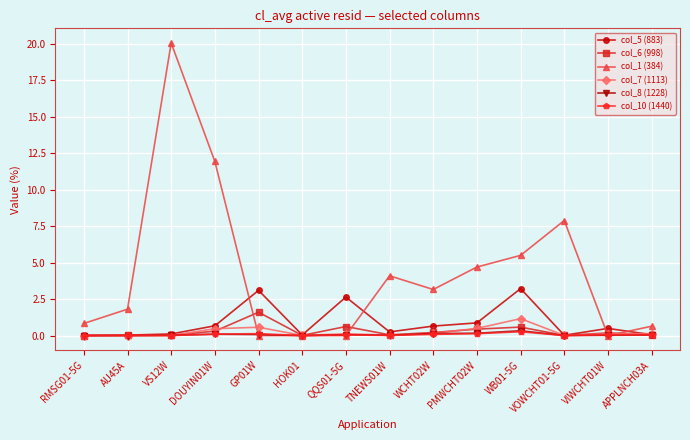

What are all the series names shown in the legend?

col_5 (883), col_6 (998), col_1 (384), col_7 (1113), col_8 (1228), col_10 (1440)